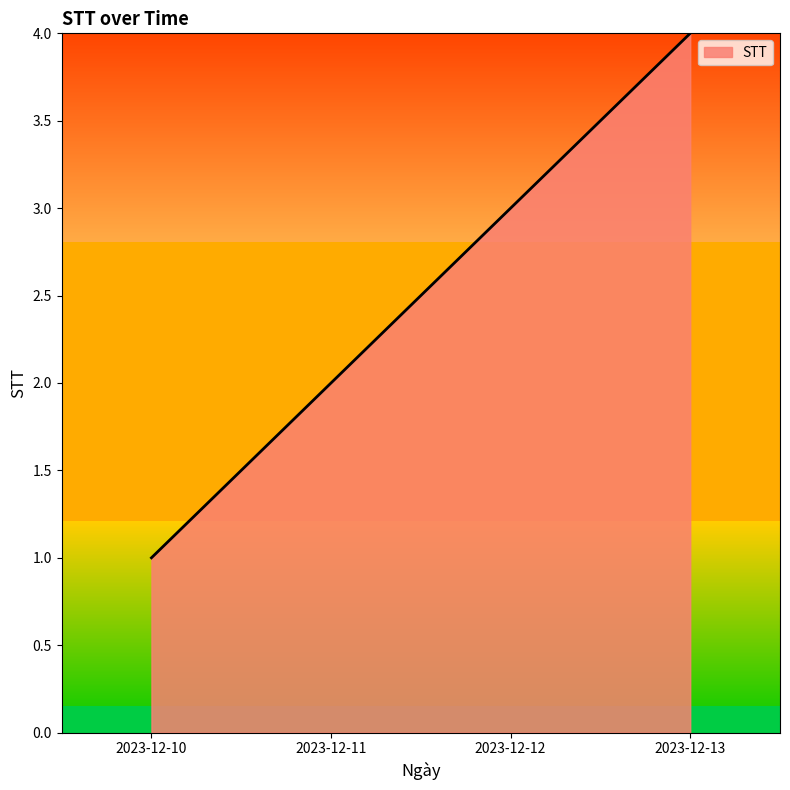

Count the number of categories in the chart.

4